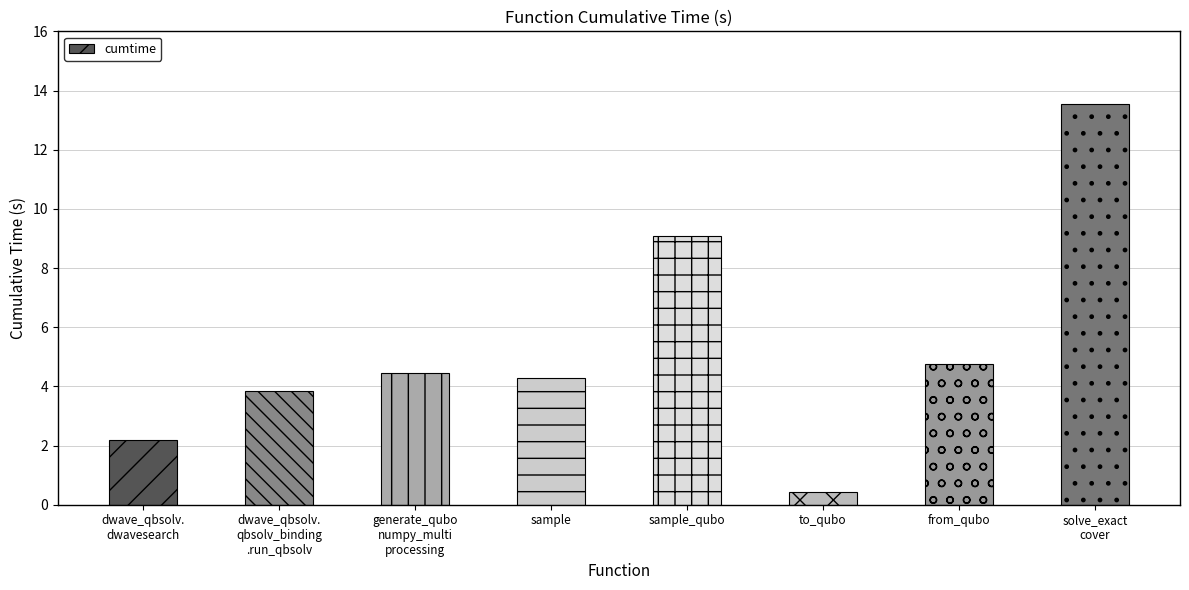

What is the change in value from dwave_qbsolv.
qbsolv_binding
.run_qbsolv to from_qubo?

+0.9